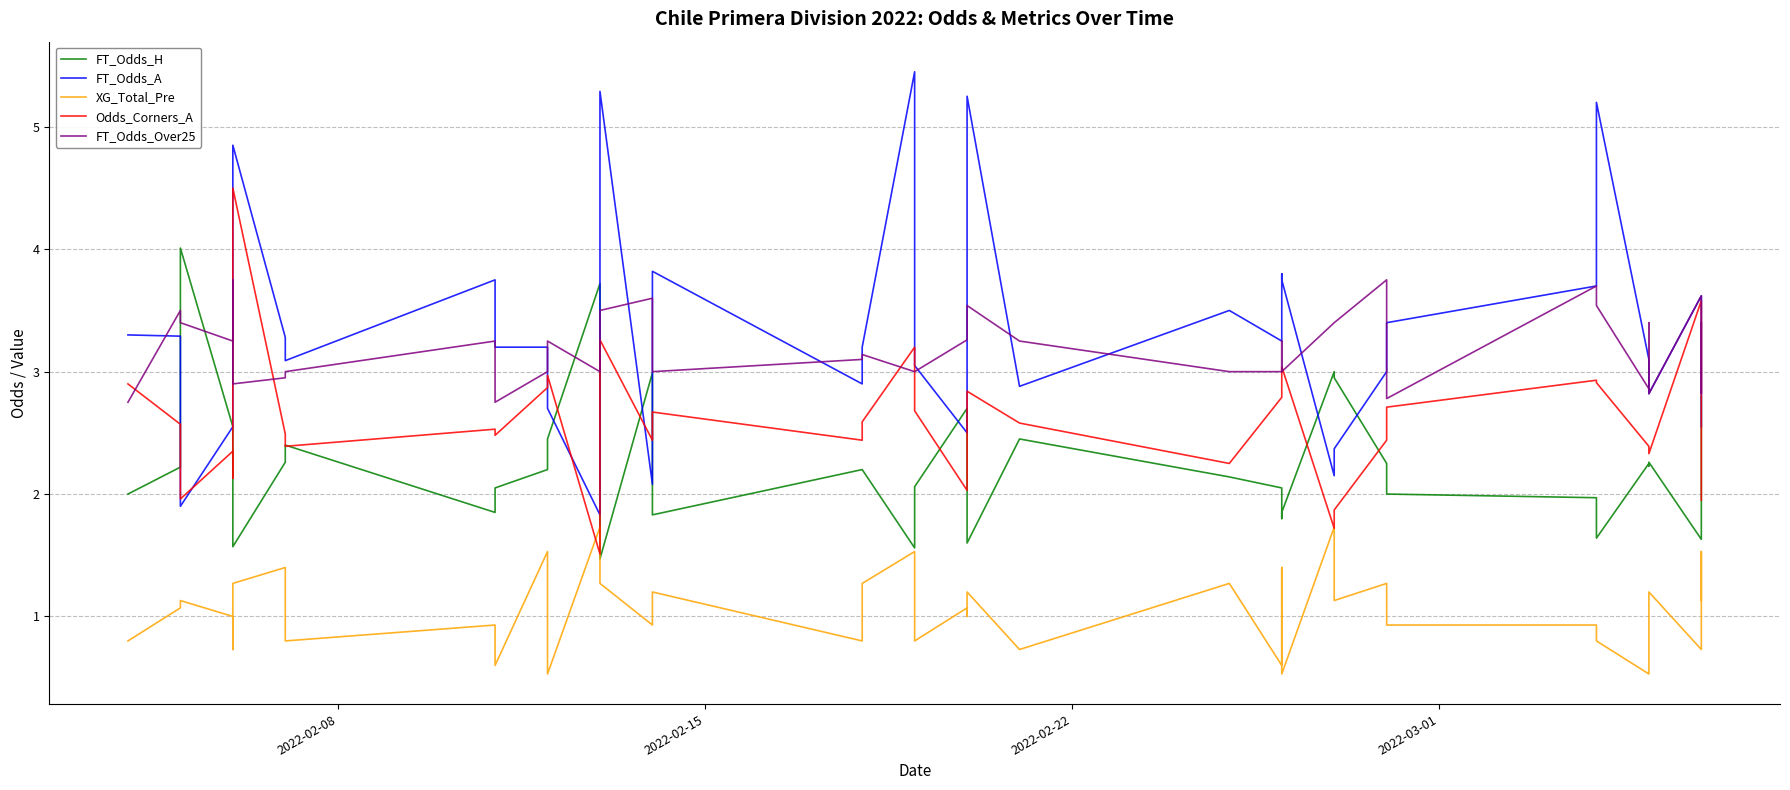

What is the lowest value of the FT_Odds_Over25 series?

2.8